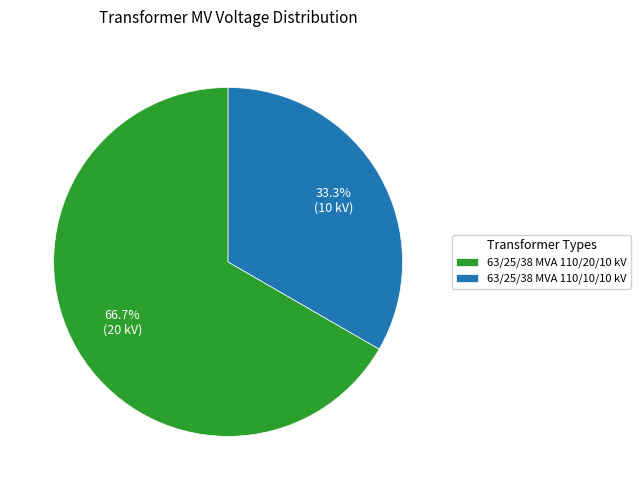

How many segments does this pie chart have?

2